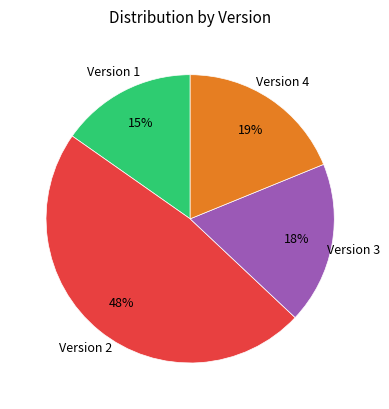

To the nearest percent, what is the average slice percentage?

25%